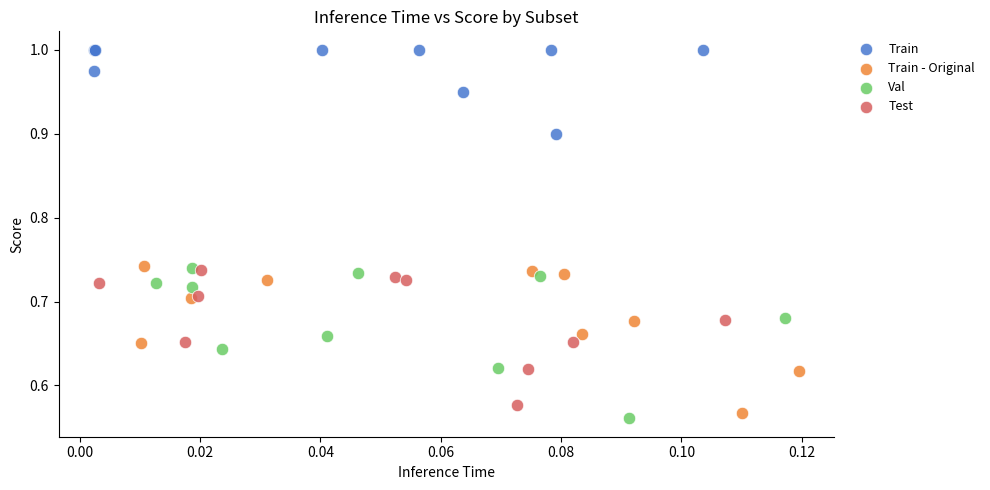

Which series contains the highest Y value?

Train